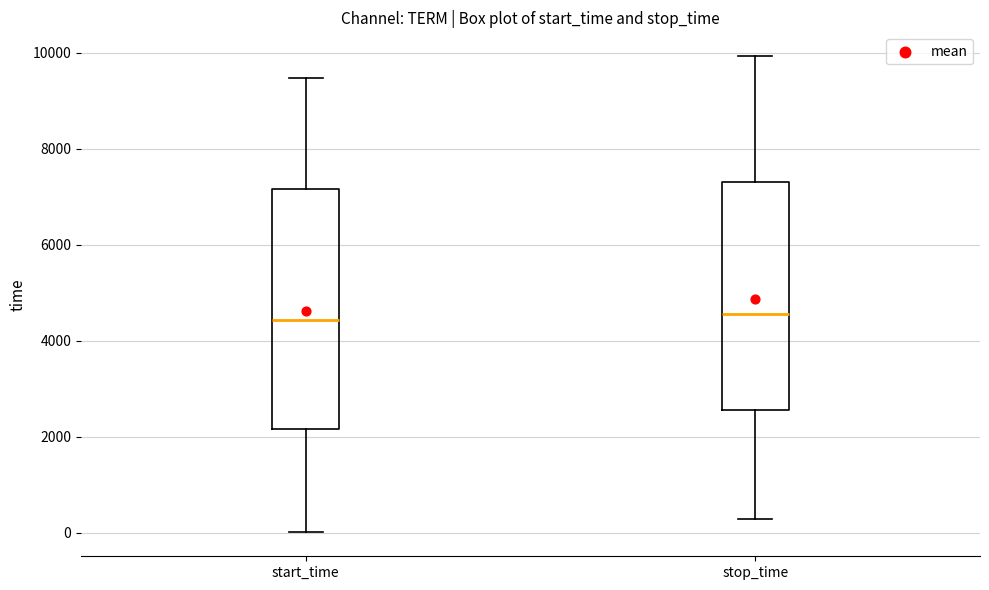

Reading left to right, transcribe this box plot: for each box, give where its median line is, the range the box spans, and where its two whiskers end, as read against the y-axis. The values are not printed on the chart, so give them approximately, as read against the axis.

start_time: median 4400, box 2200 to 7200, whiskers 0 to 9400
stop_time: median 4600, box 2600 to 7400, whiskers 200 to 10000